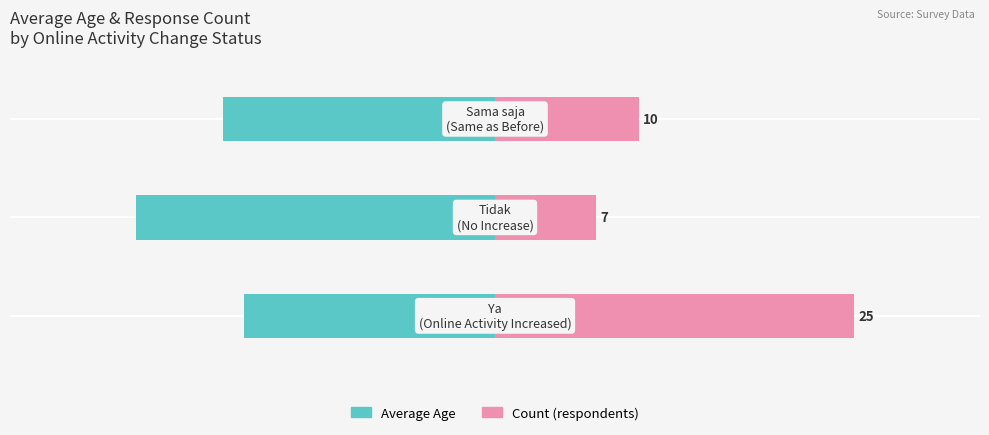

Between 1 and 2, which series saw the biggest shift?

Average Age